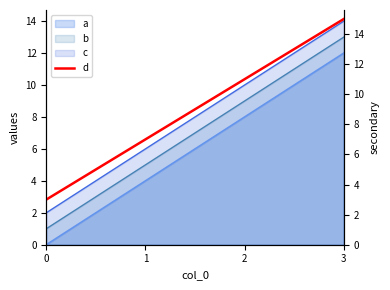

List the labels in order of value, largest first.

3, 2, 1, 0